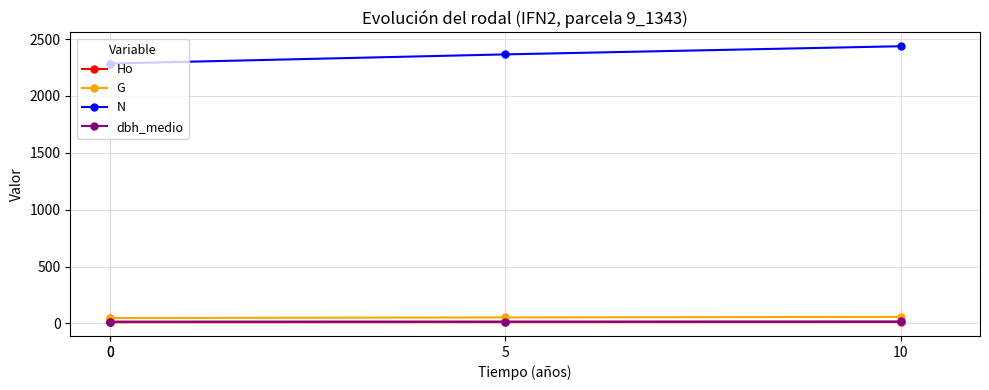

What are all the series names shown in the legend?

Ho, G, N, dbh_medio